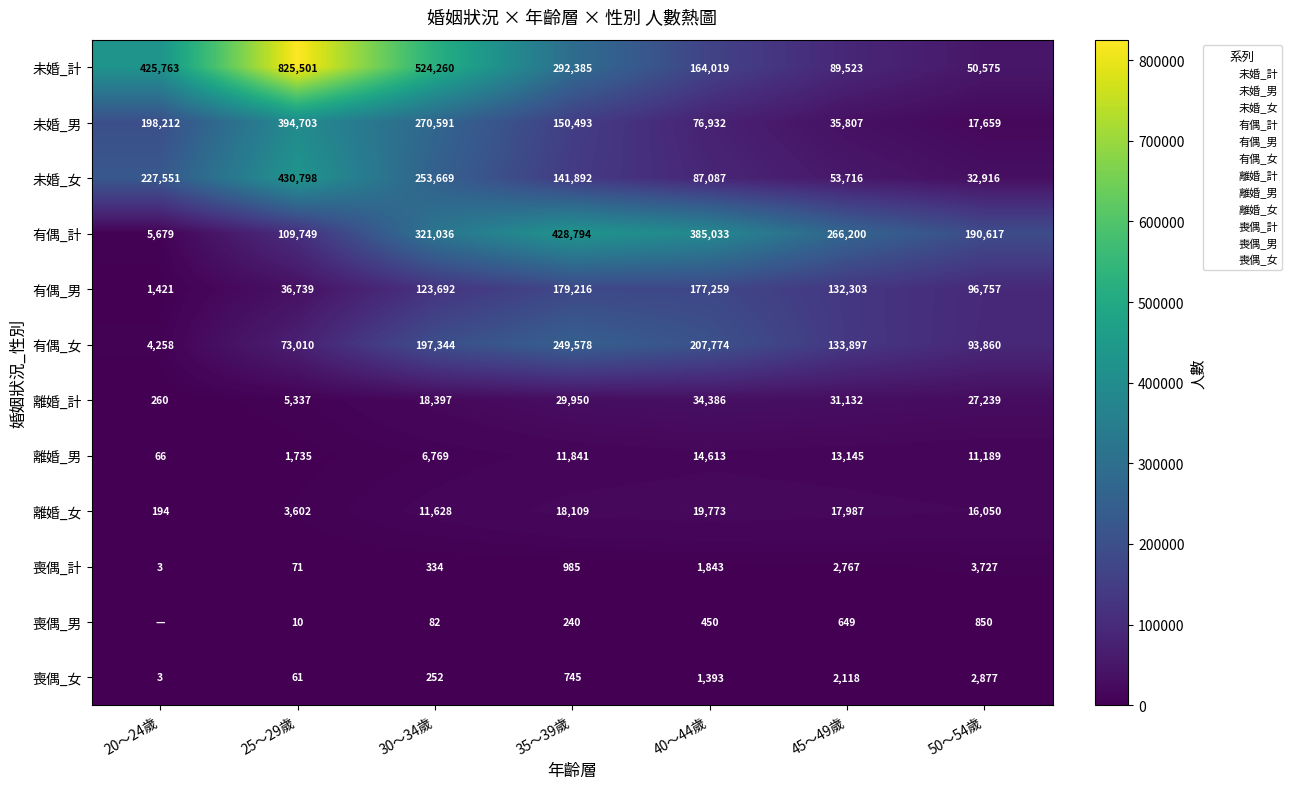

What is the difference between the 未婚_計 values at 35～39歲 and 45～49歲?

202862